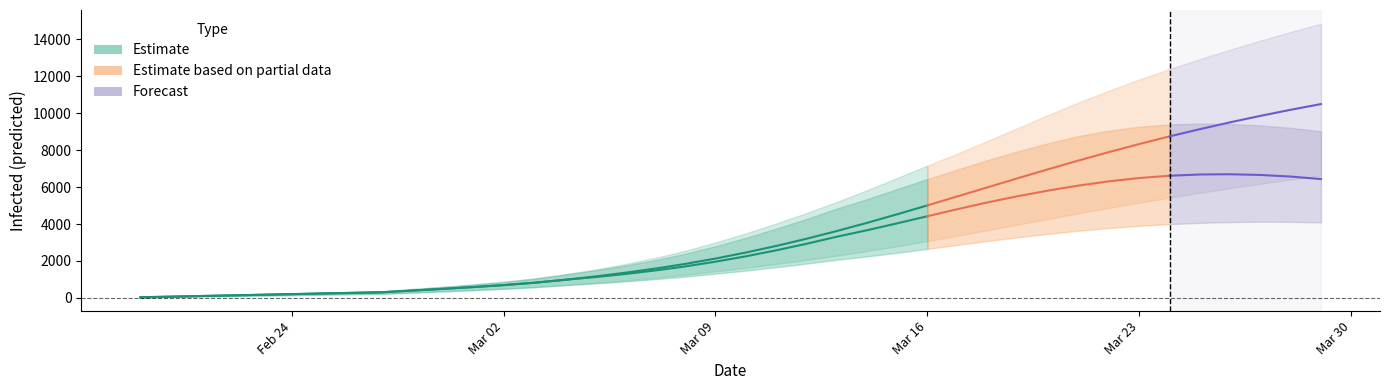

Between 35 and 21, which is larger?

35